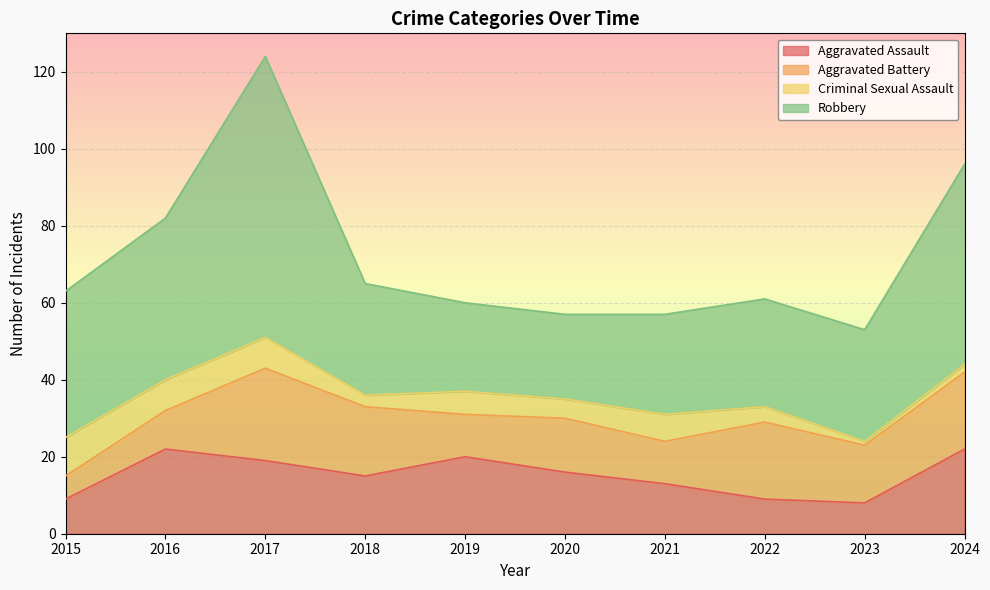

Which category has the highest value across all series?

2017